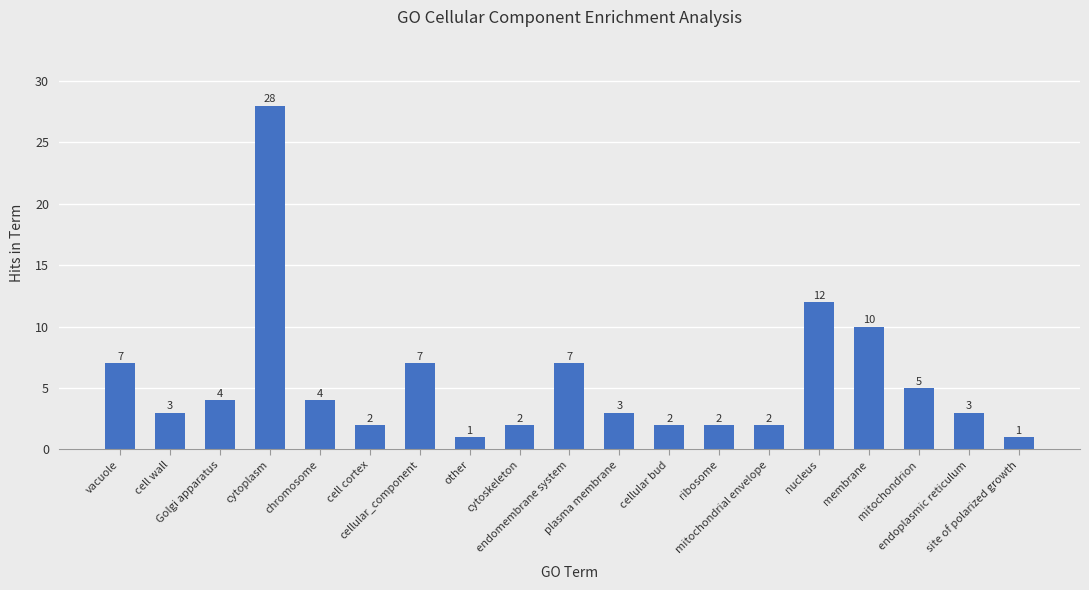

What position from the left is mitochondrial envelope?

14